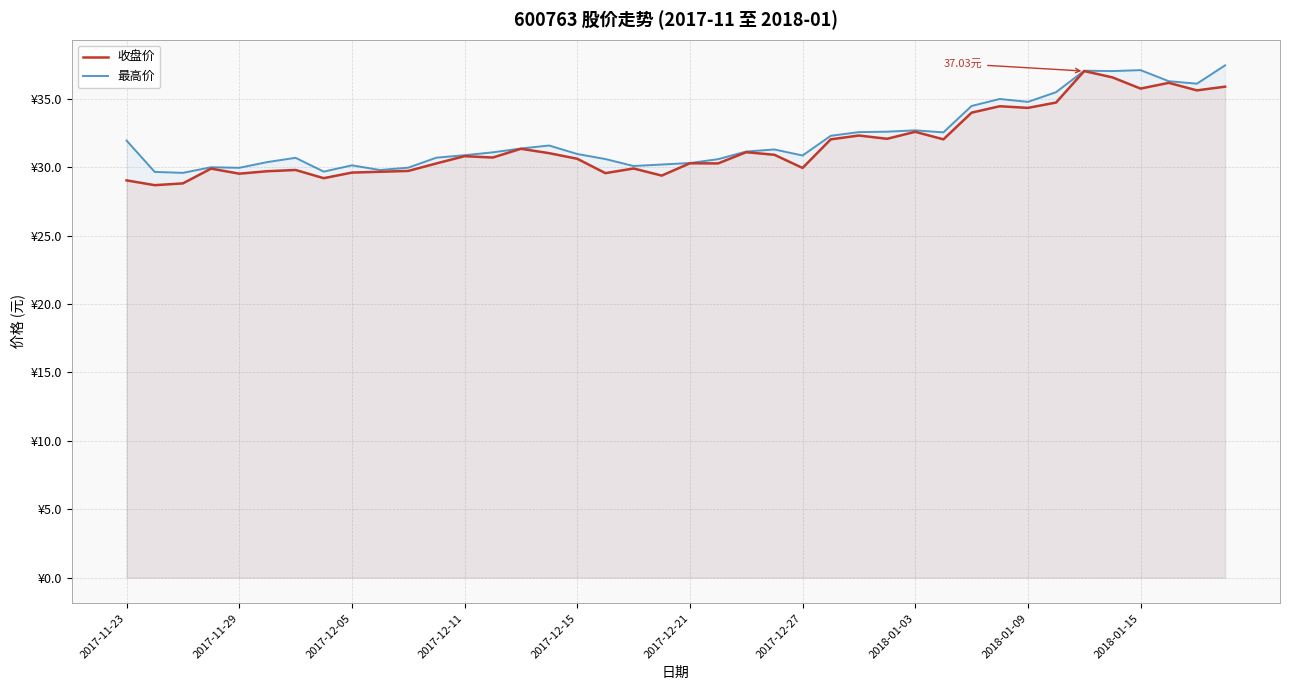

At how many categories does at least one series exceed 30?

33